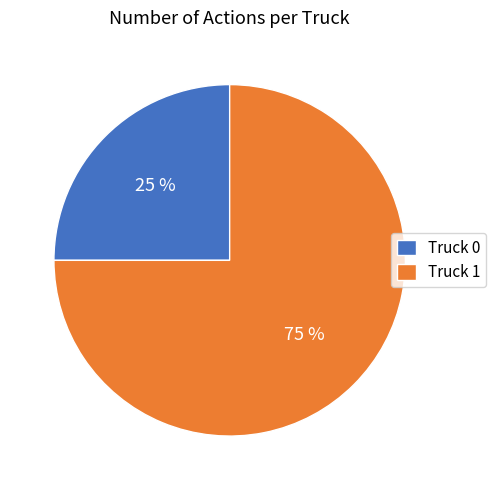

To the nearest percent, what is the combined percentage of Truck 0 and Truck 1?

100%